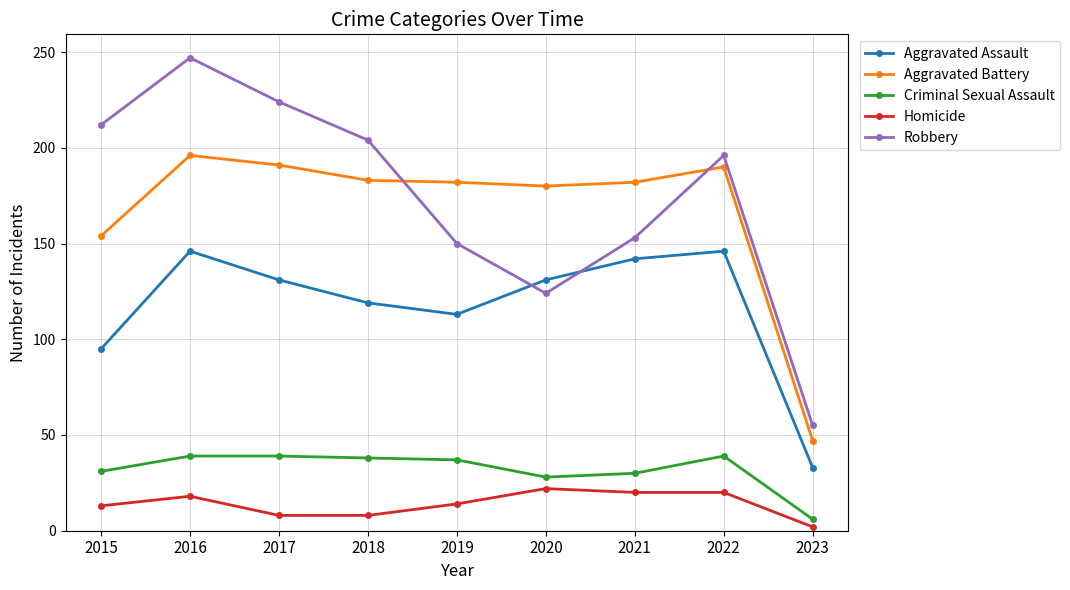

Which category has the lowest value across all series?

2023